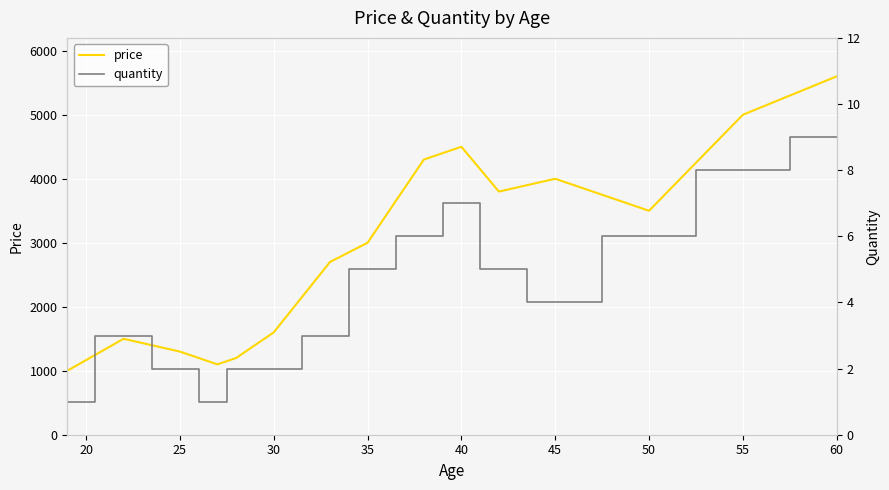

The value of price at 30 is 655. True or false?

False